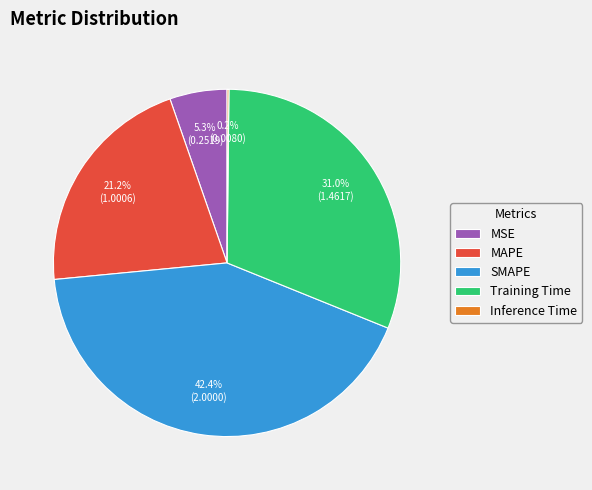

Does any single category account for the majority?

No